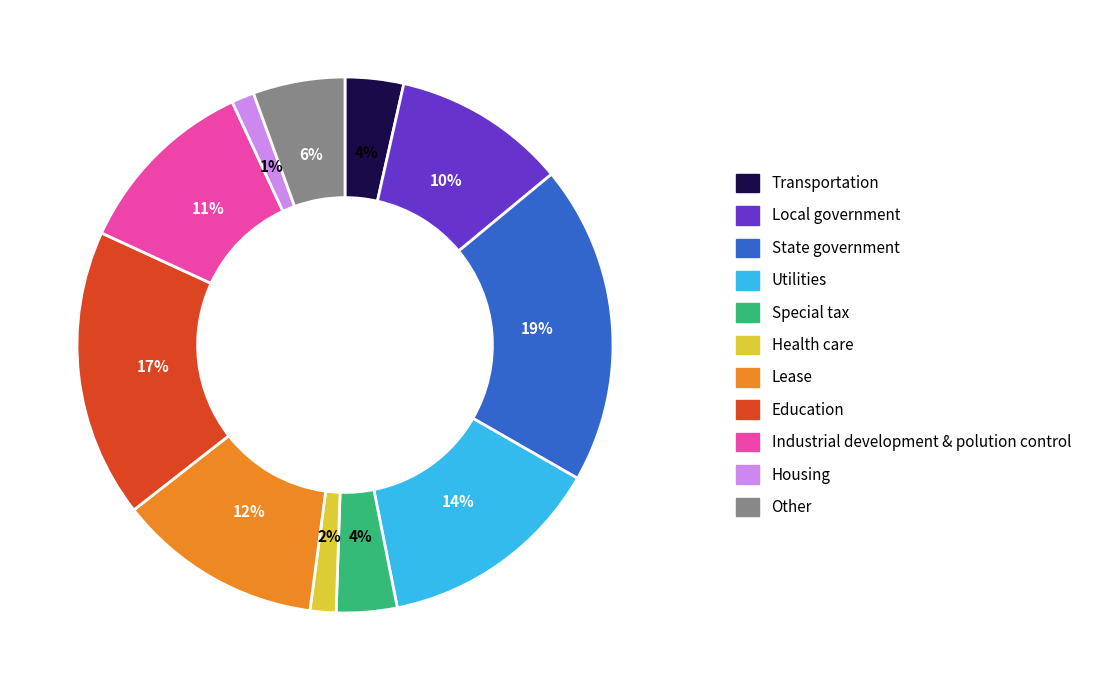

Is there a majority slice in this chart?

No